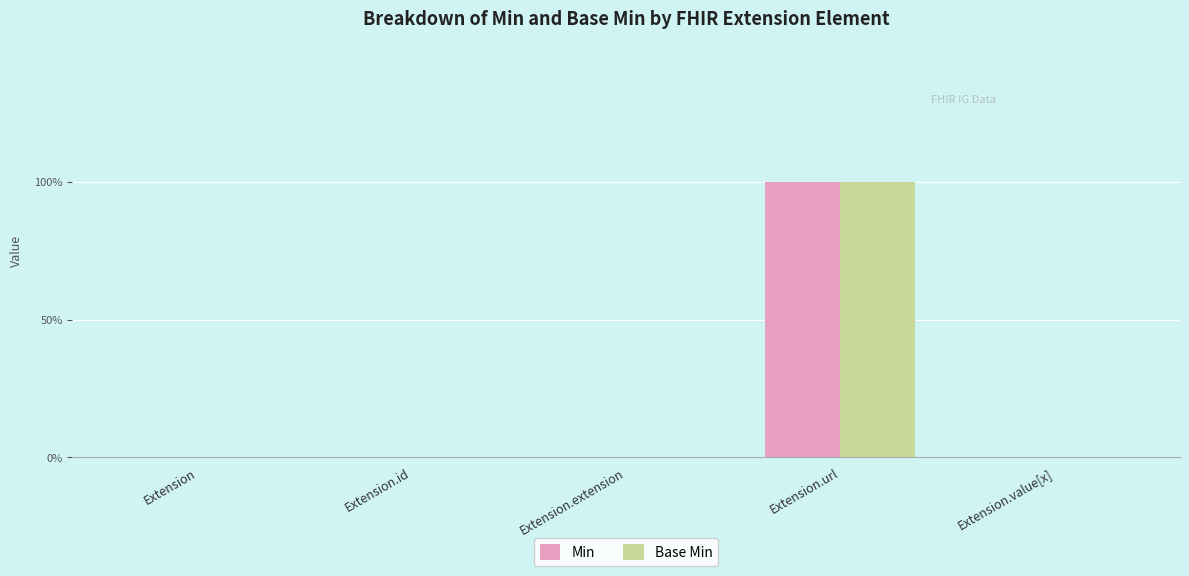

What are all the series names shown in the legend?

Min, Base Min